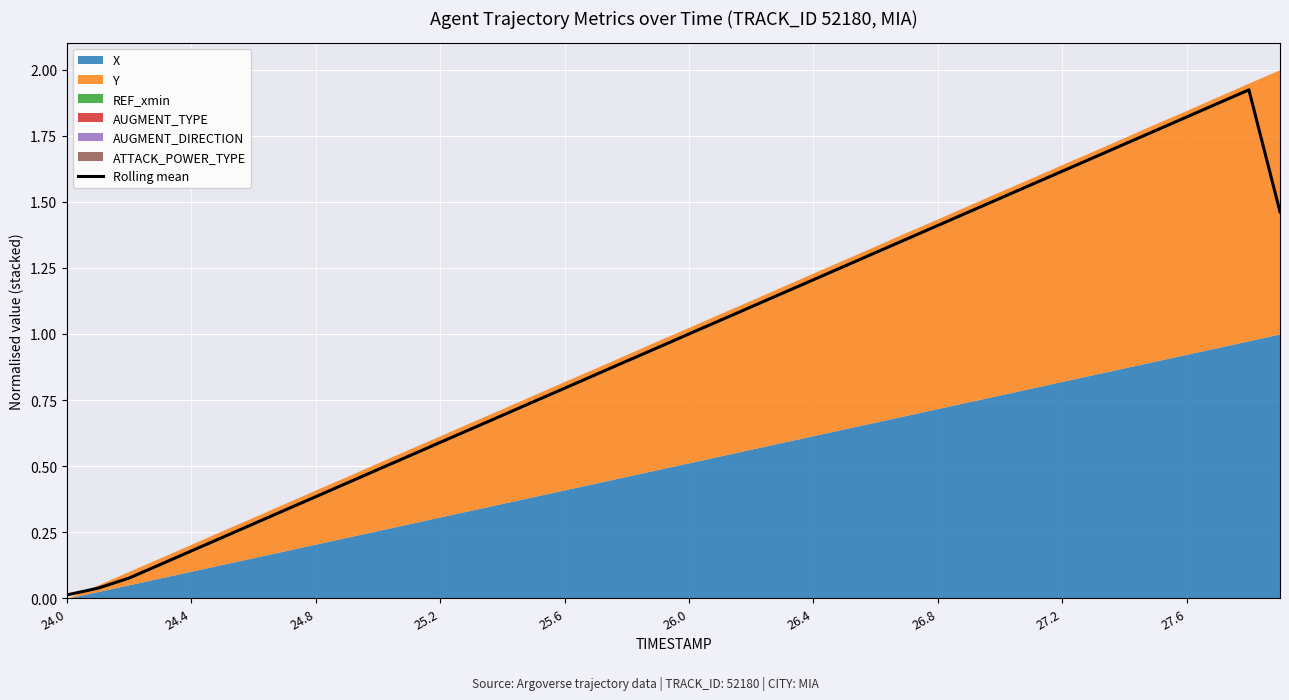

What is the difference between the maximum and minimum values?

1.9